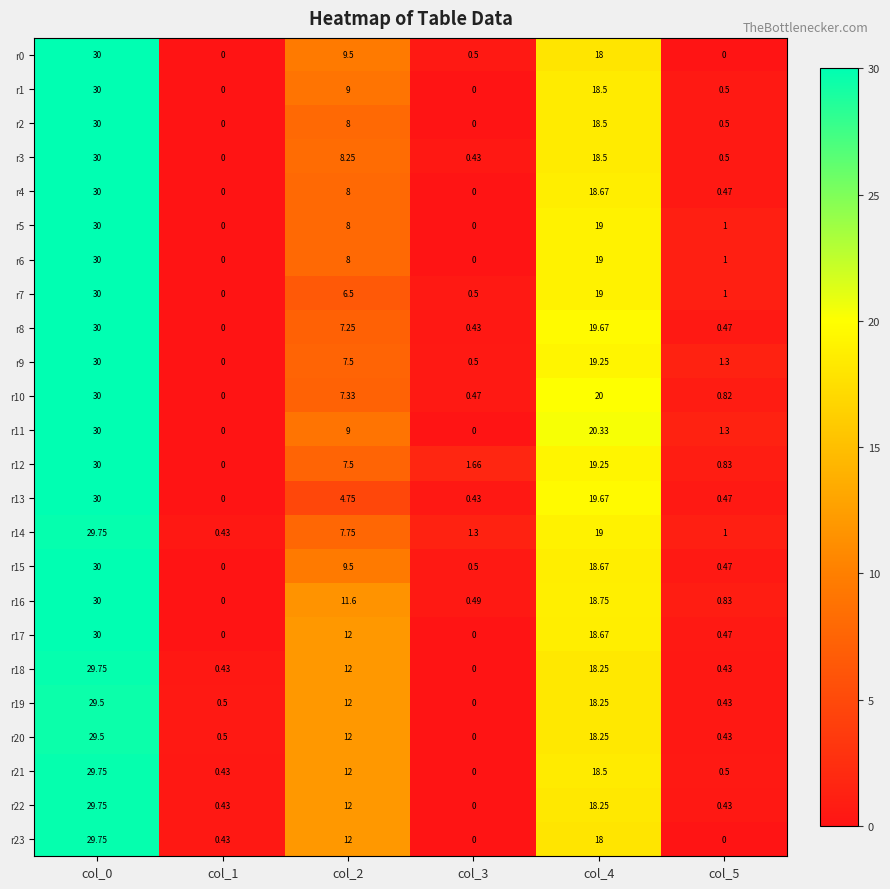

Count the number of data series in this chart.

24